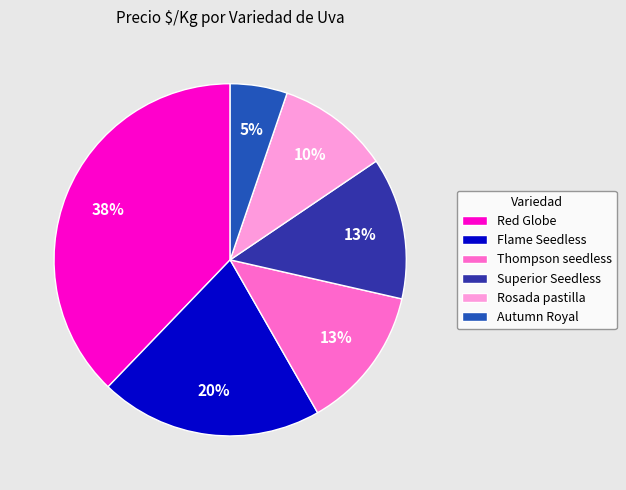

Does Rosada pastilla account for over 50% of the chart?

No